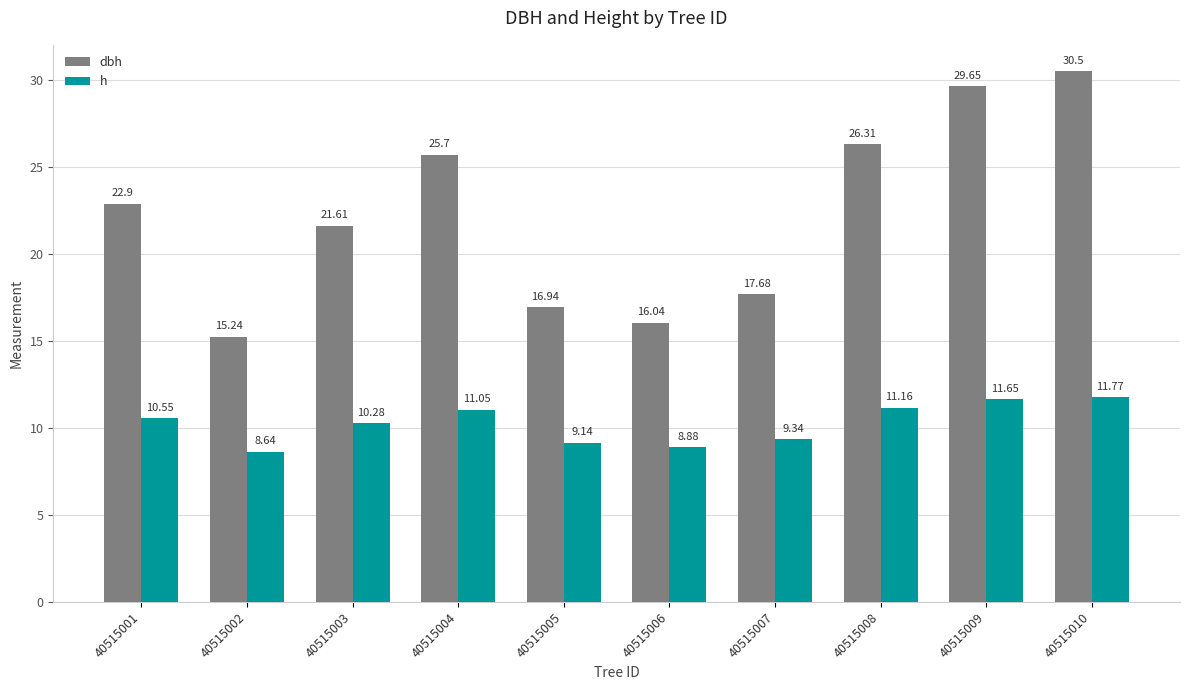

What is the sum of the h values at 40515003 and 40515002?

18.9